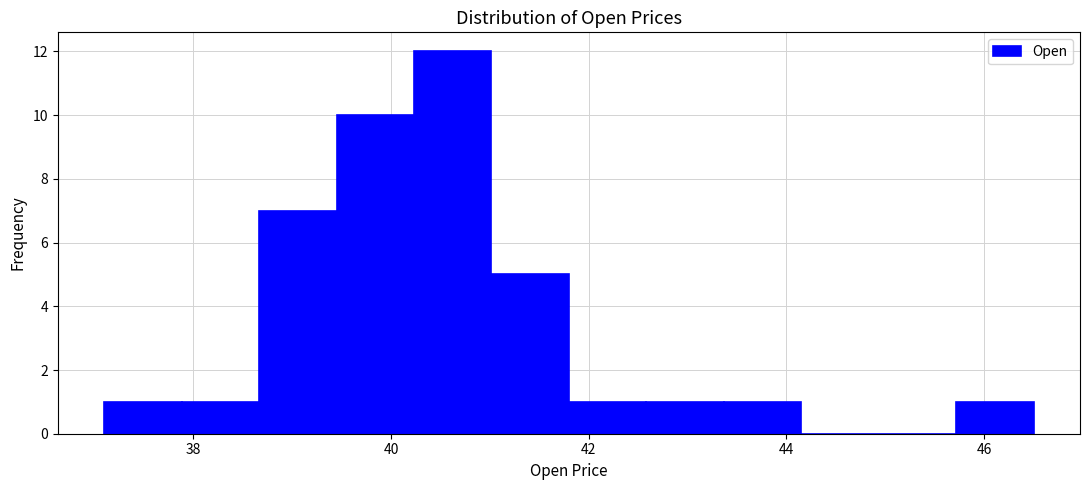

Read against the x-axis, roughly where is the centre of the tallest bar?

40.6